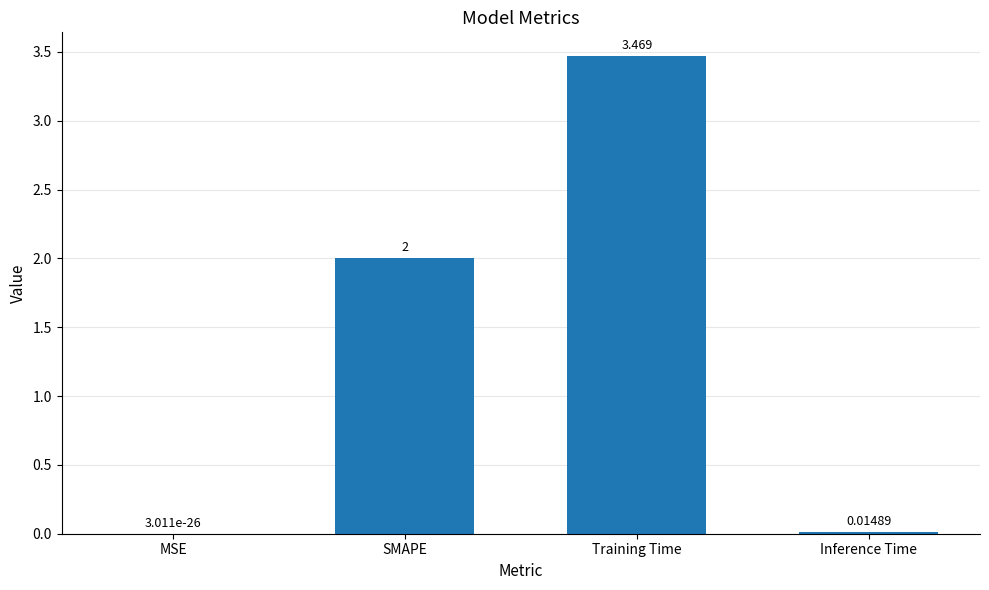

At which label is the value closest to 1?

Inference Time